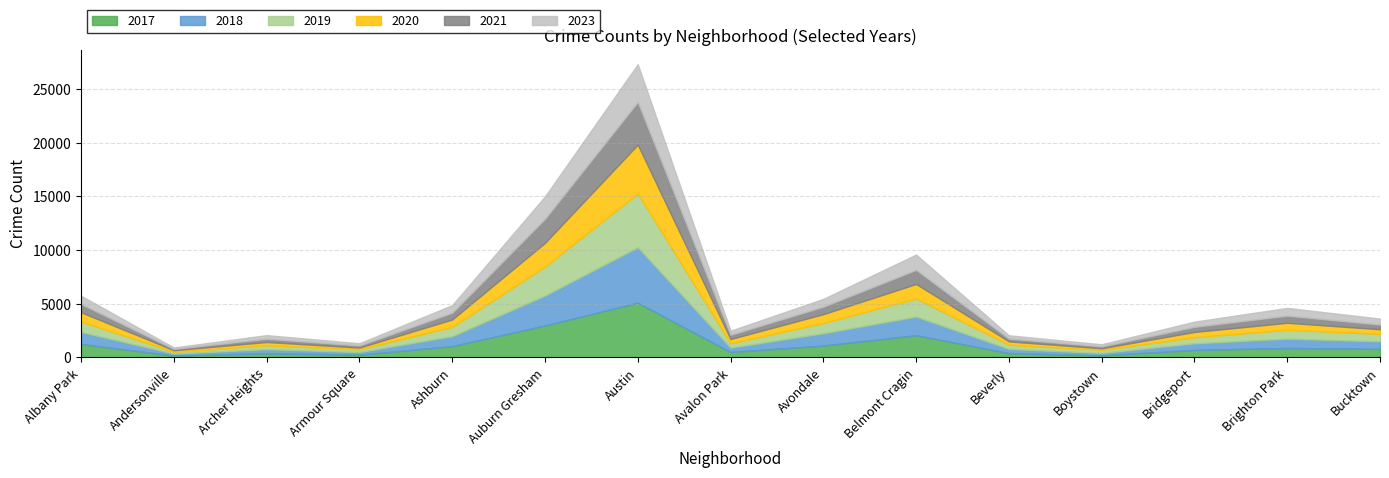

Reading left to right, list all the values displayed in this chart.

2017: 1252	171	391	250	1053	2973	5096	508	1107	2066	404	188	697	878	795
2019: 968	166	368	249	872	2700	5008	405	957	1687	385	287	568	828	694
2021: 767	123	303	193	629	2237	3970	395	692	1312	264	173	474	664	435
2023: 778	133	340	211	708	2091	3525	379	734	1425	307	200	489	722	558
2018: 1117	184	374	248	924	2787	5163	401	1142	1736	386	224	616	869	704
2020: 868	147	302	169	684	2212	4556	399	824	1356	314	153	491	652	431